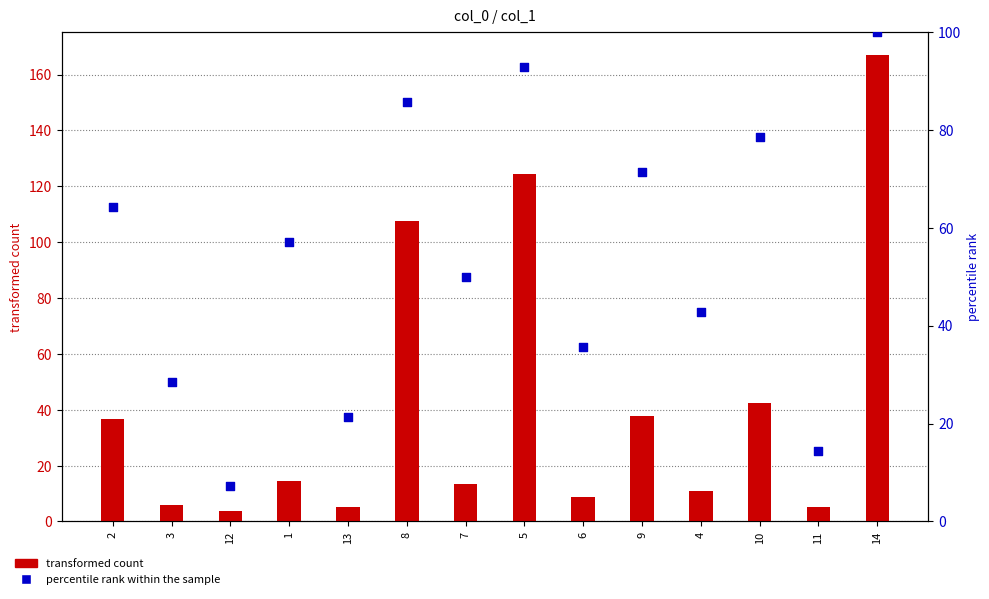

Which series reaches the minimum Y coordinate?

transformed count